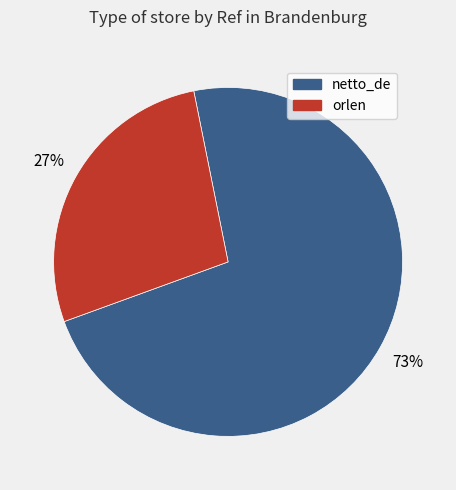

Combined, do netto_de and orlen account for over 50%?

Yes